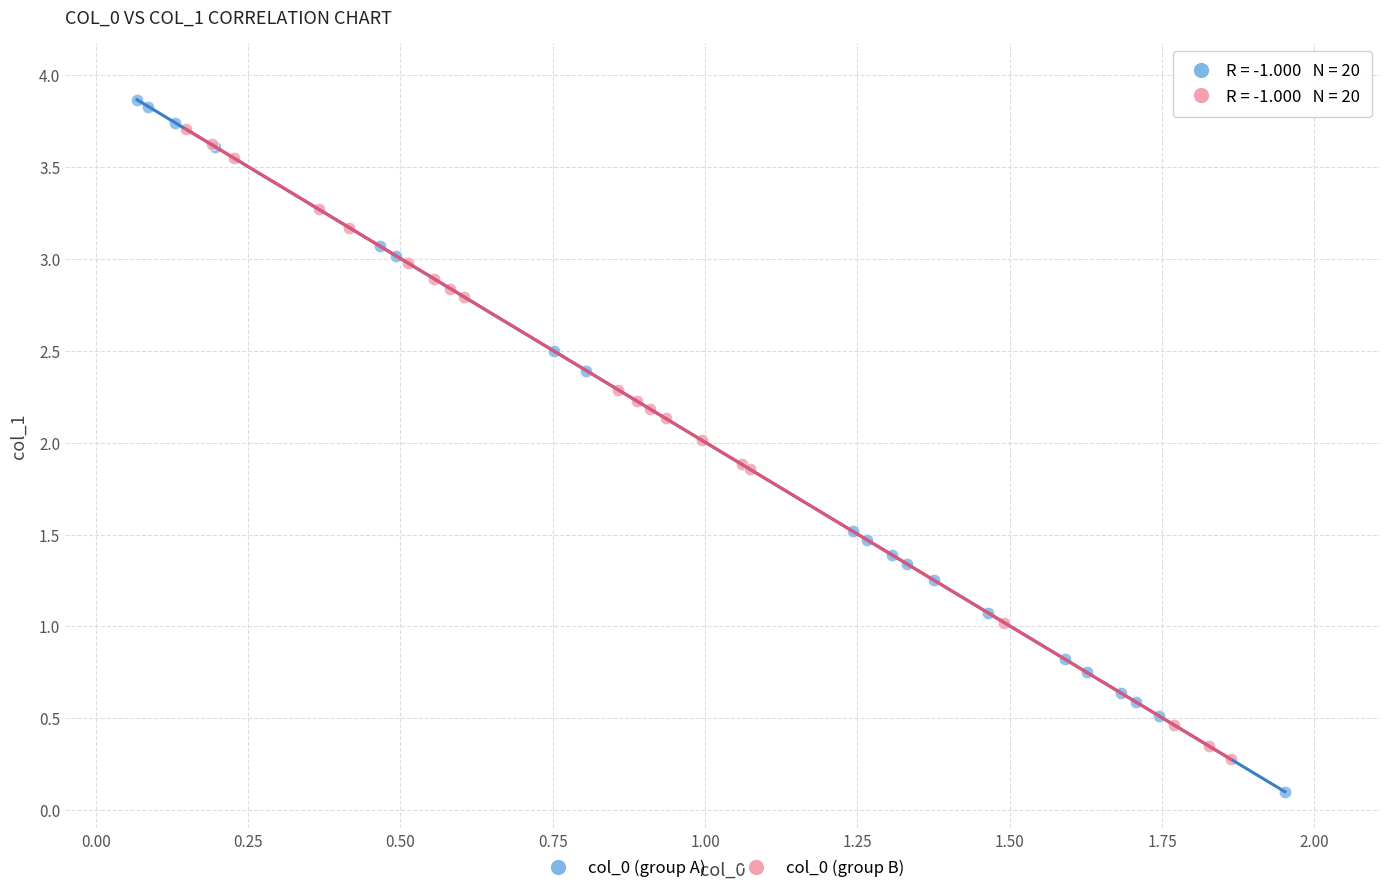

Which series has the widest spread of Y values?

col_0 (group A)